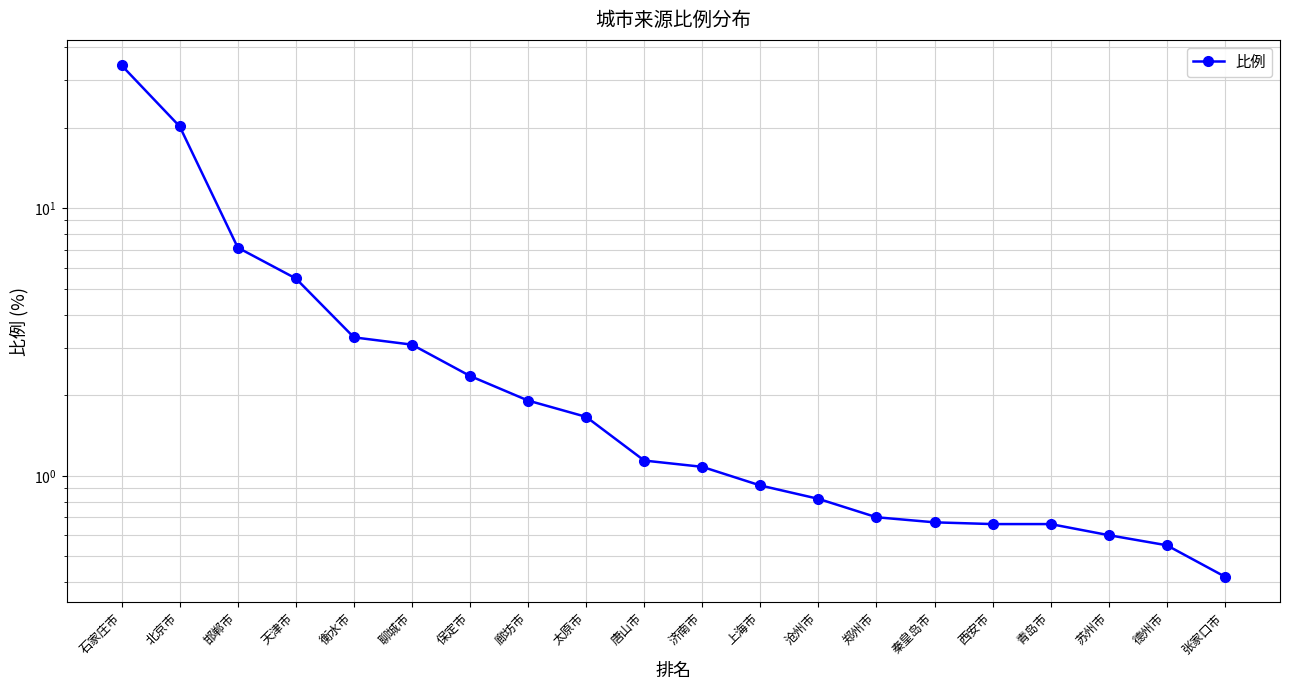

Is this an area chart (filled region under the line)?

No